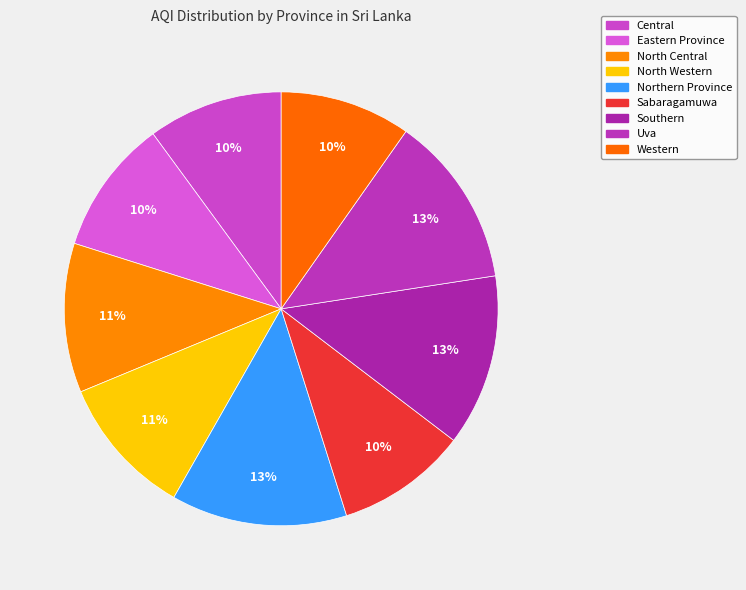

Rank the categories by value from highest to lowest.

Northern Province, Southern, Uva, North Central, North Western, Central, Eastern Province, Sabaragamuwa, Western